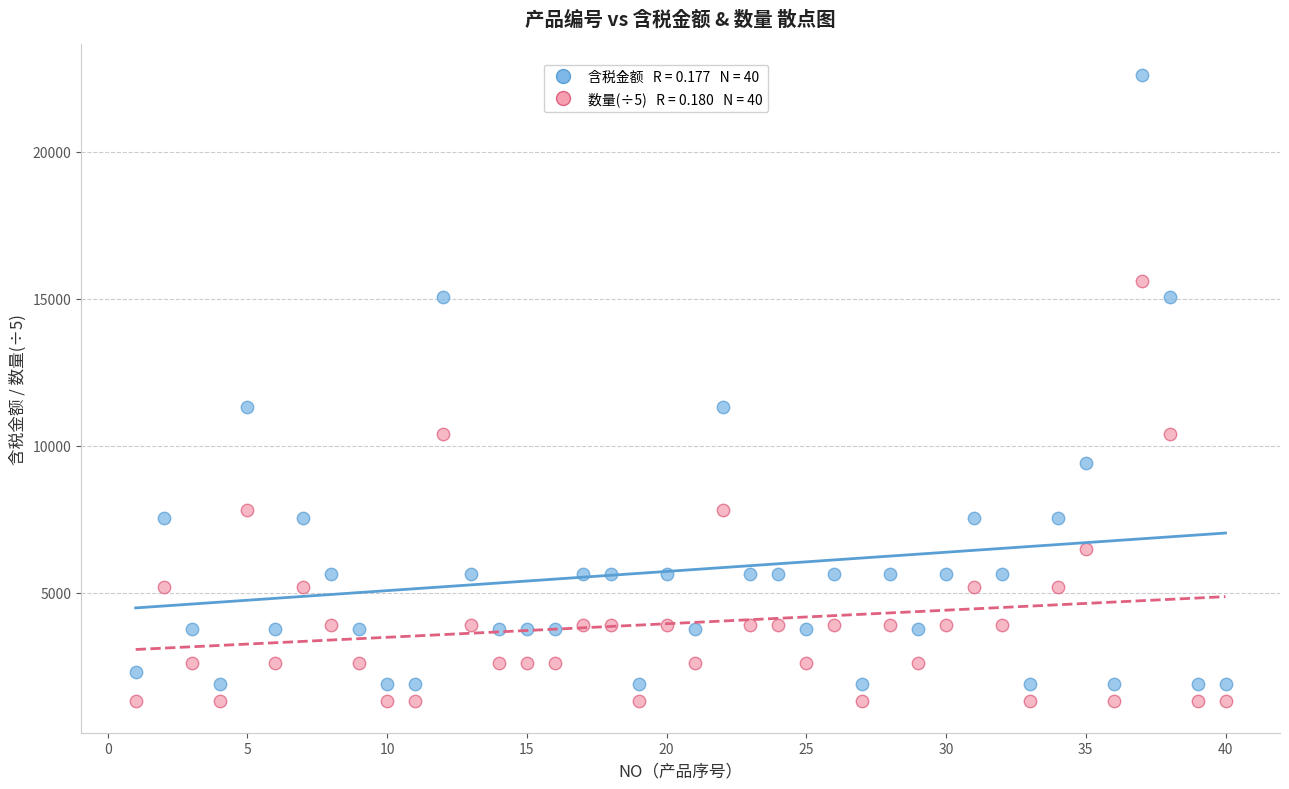

Across all data points, what is the range of X values (max minus min)?

39.0